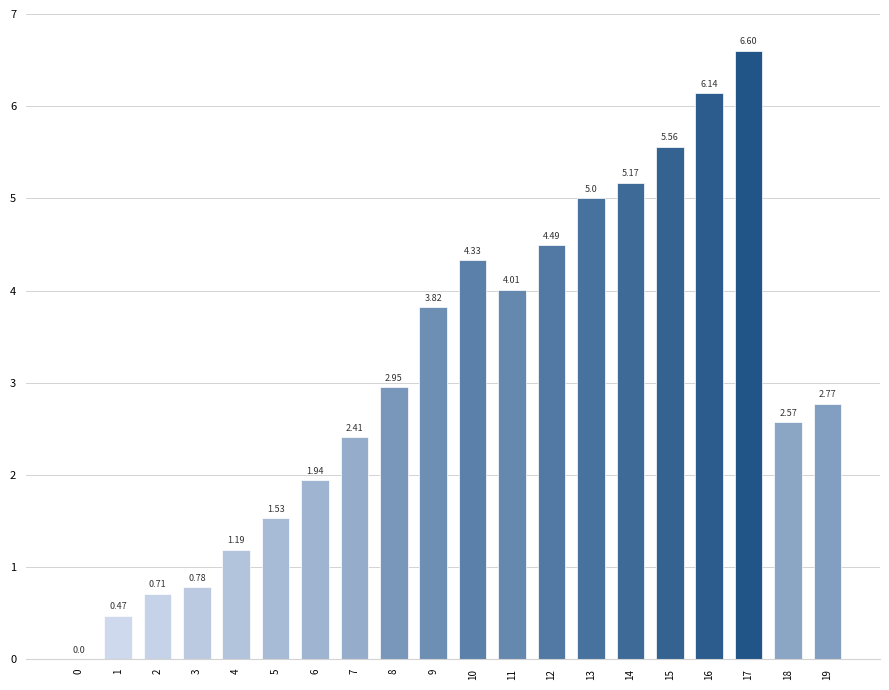

What is the sum of all values?

62.4